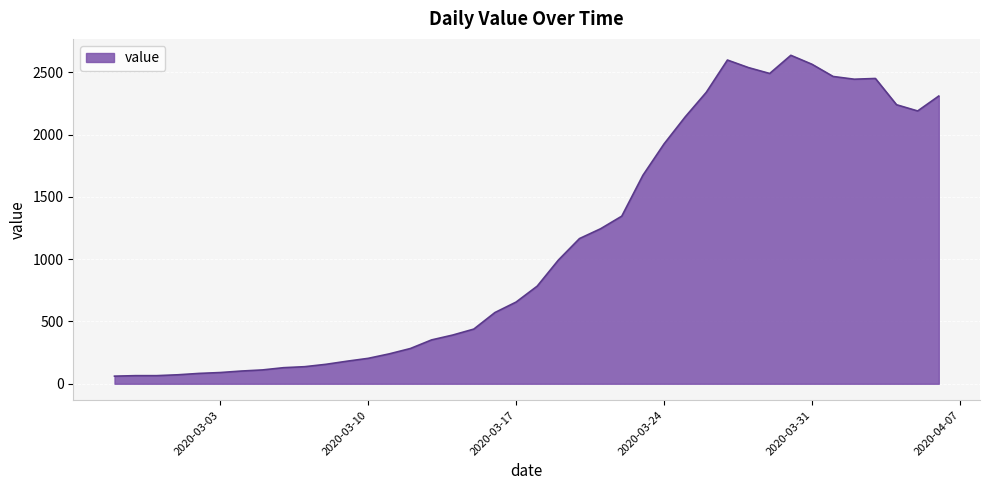

What is the smallest value displayed?

61